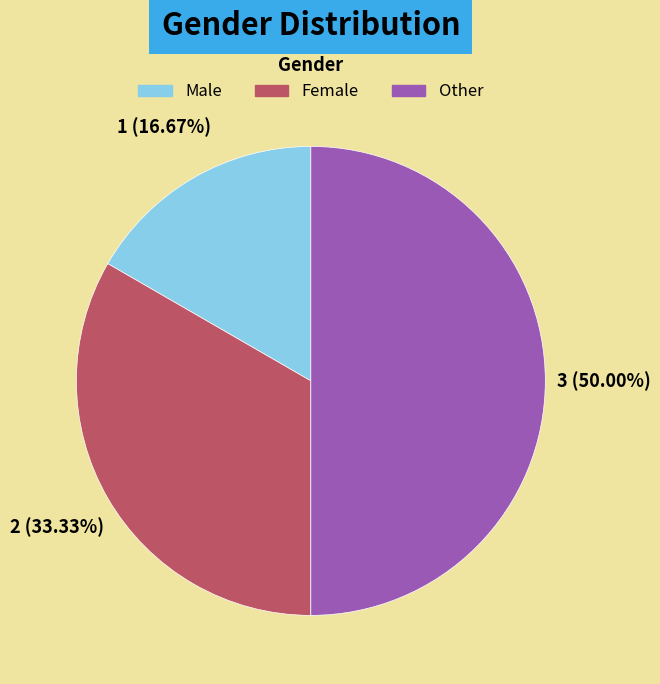

What is the total percentage of Female and Male?

50.0%